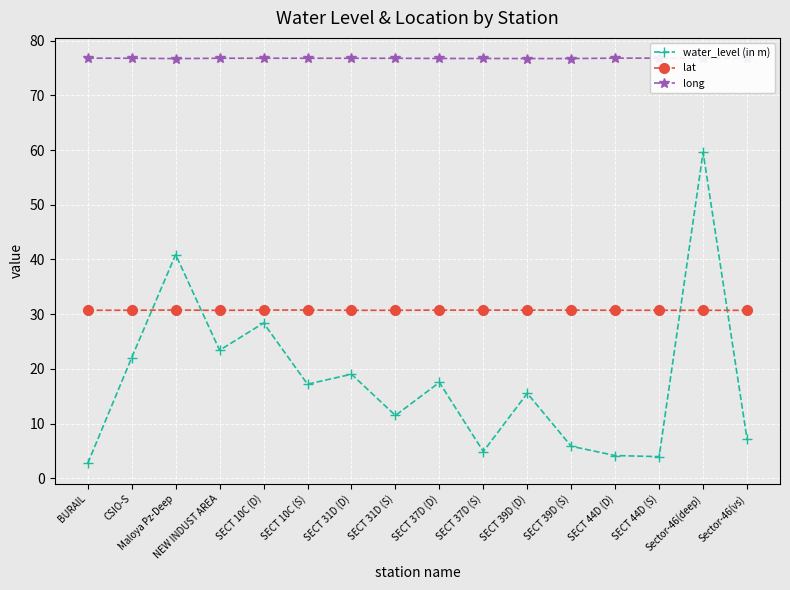

What is the approximate value of water_level (in m) at SECT 31D (D)?

19.0